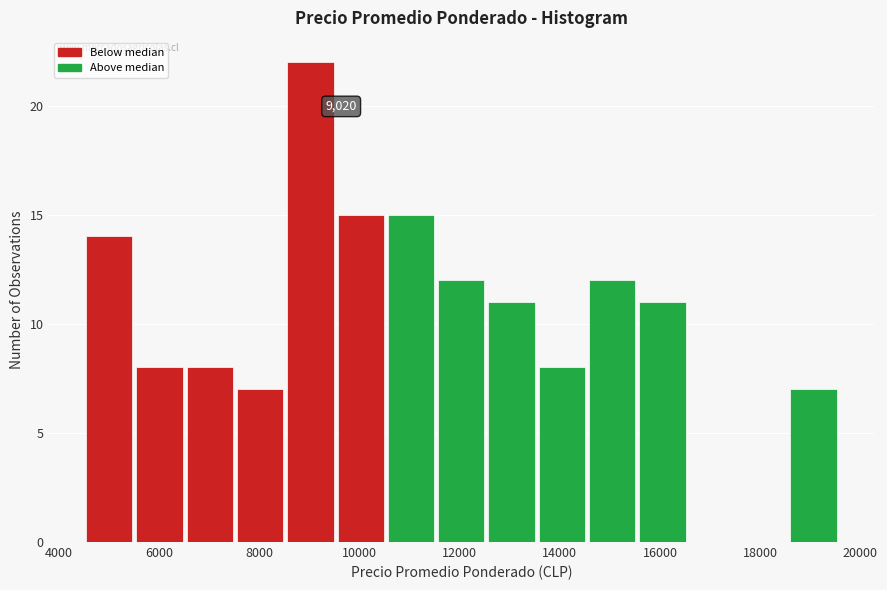

Which range on the x-axis has the tallest bar?

8600 to 9600